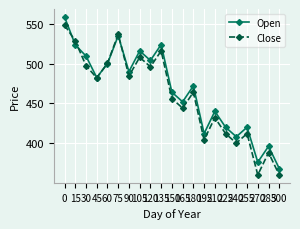

How many values in the Close series are below 464?

10